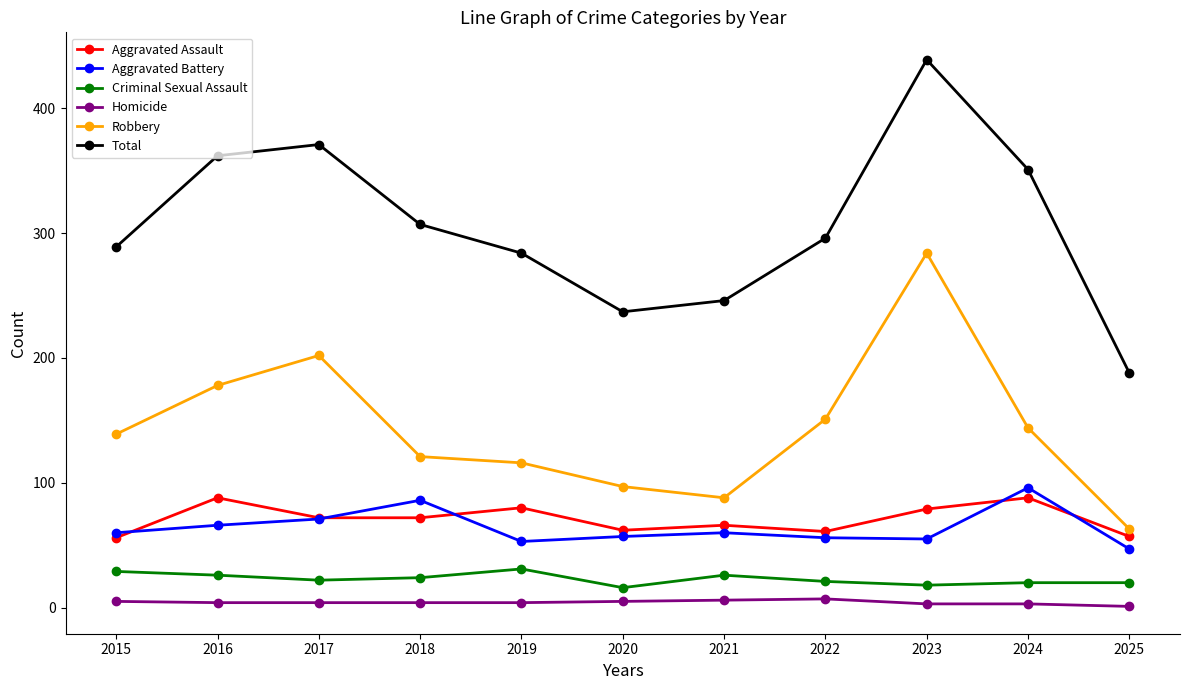

In Total, how many points are higher than both neighbors (excluding endpoints)?

2